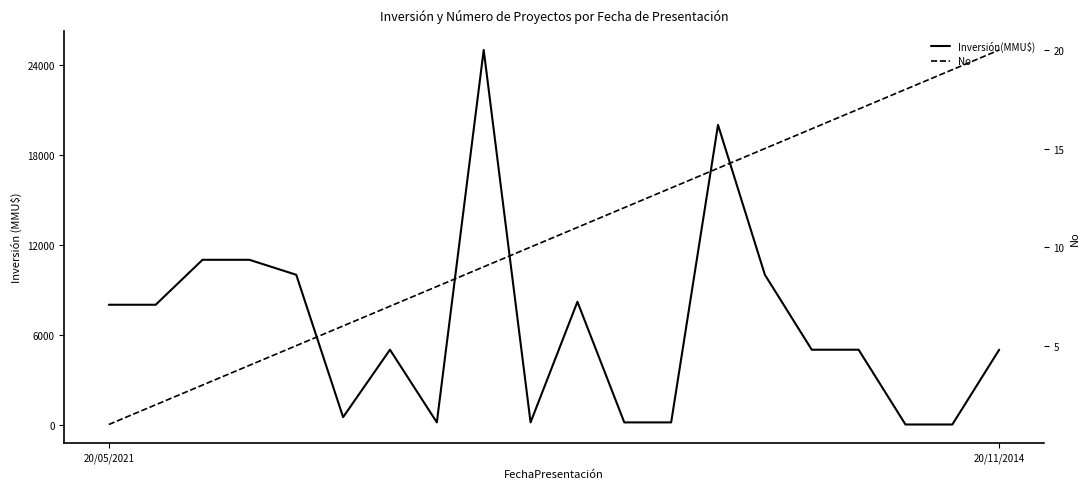

What is the total value across all series at 20/05/2021?

8001